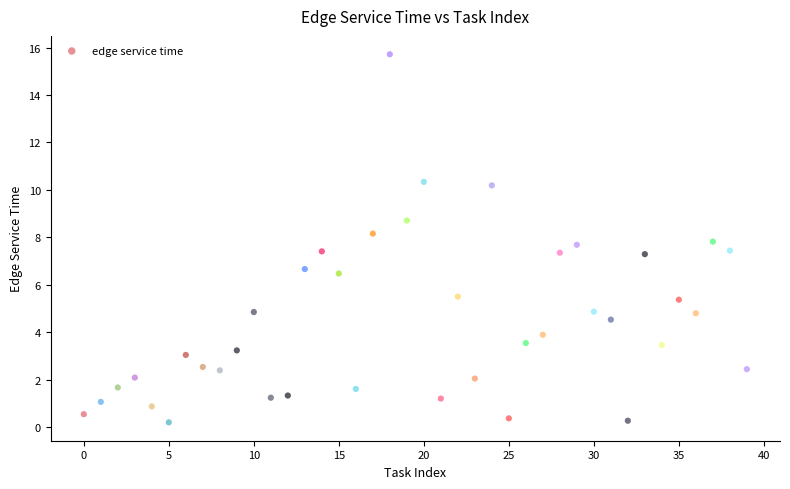

What is the range of Y values (max minus min)?

15.5